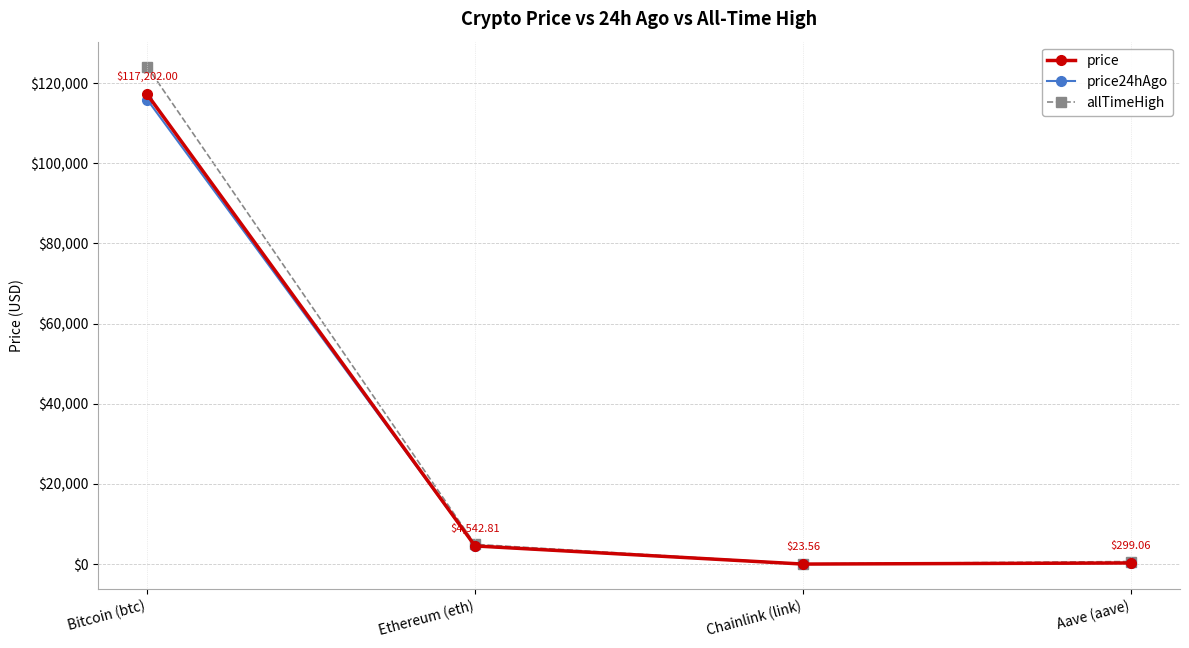

At how many categories does at least one series exceed 27488?

1